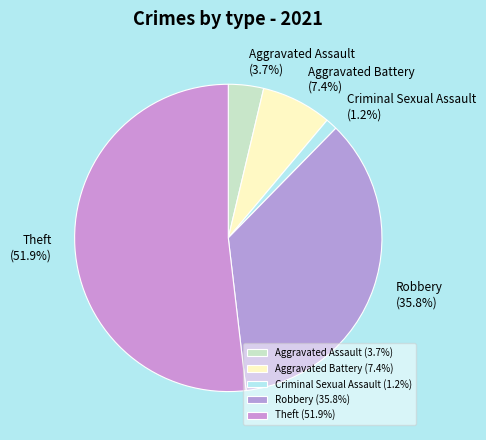

Count the number of slices in the pie.

5